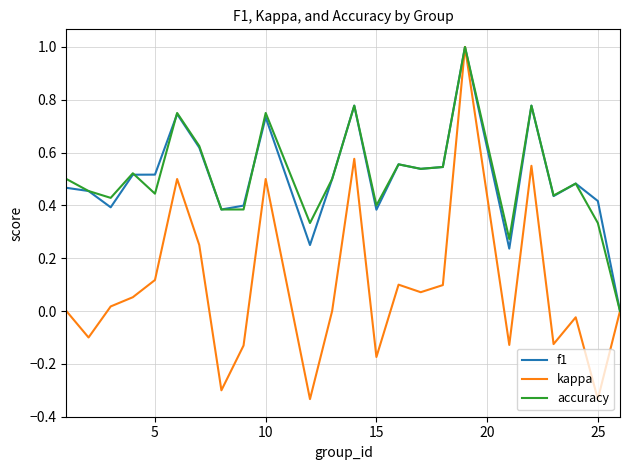

Which series has the largest range (max minus min)?

kappa